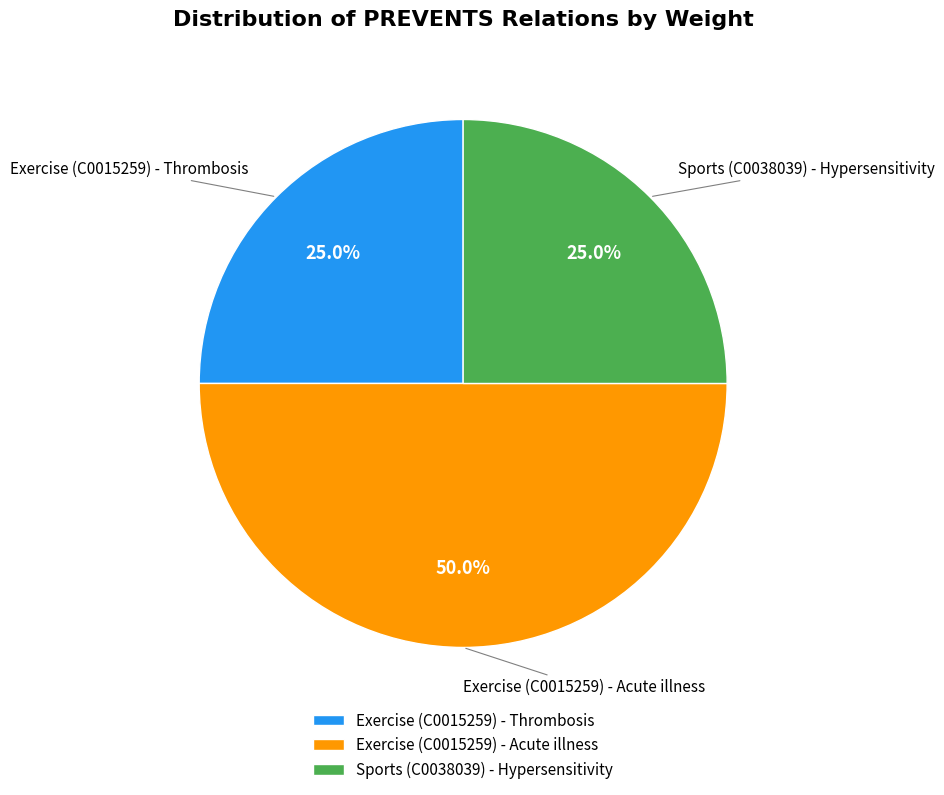

What percentage is NOT represented by Exercise (C0015259) - Thrombosis?

75.0%